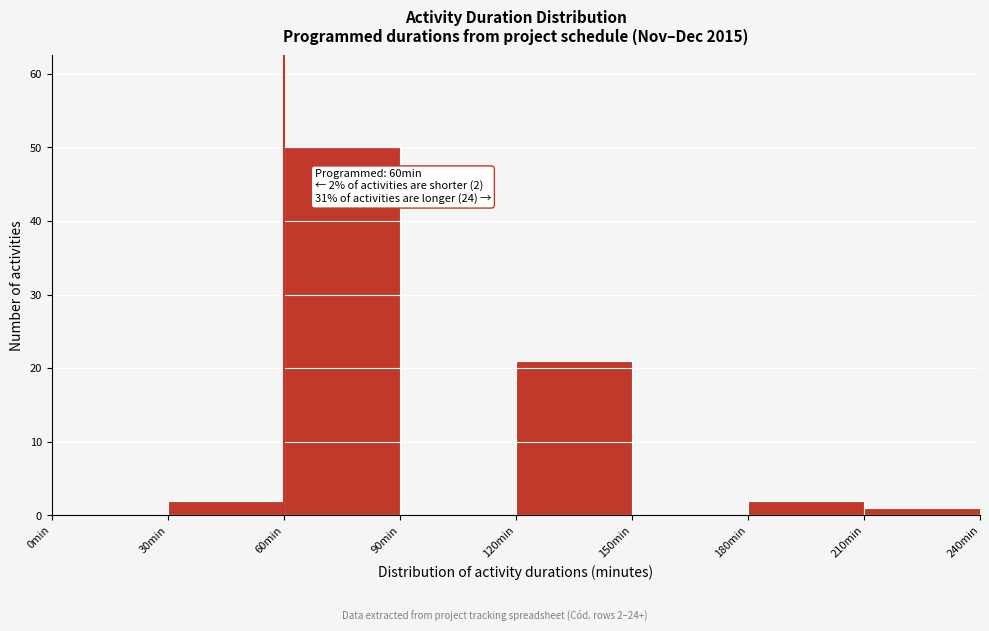

Which range on the x-axis has the tallest bar?

60 to 90